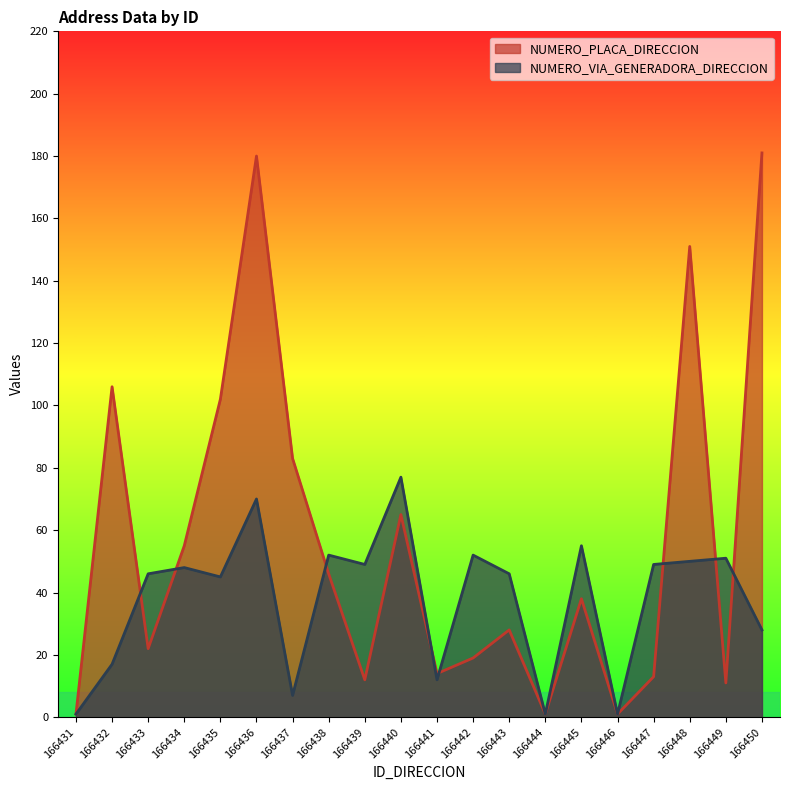

Is the value of NUMERO_VIA_GENERADORA_DIRECCION at 166443 greater than the value of NUMERO_PLACA_DIRECCION at 166441?

Yes